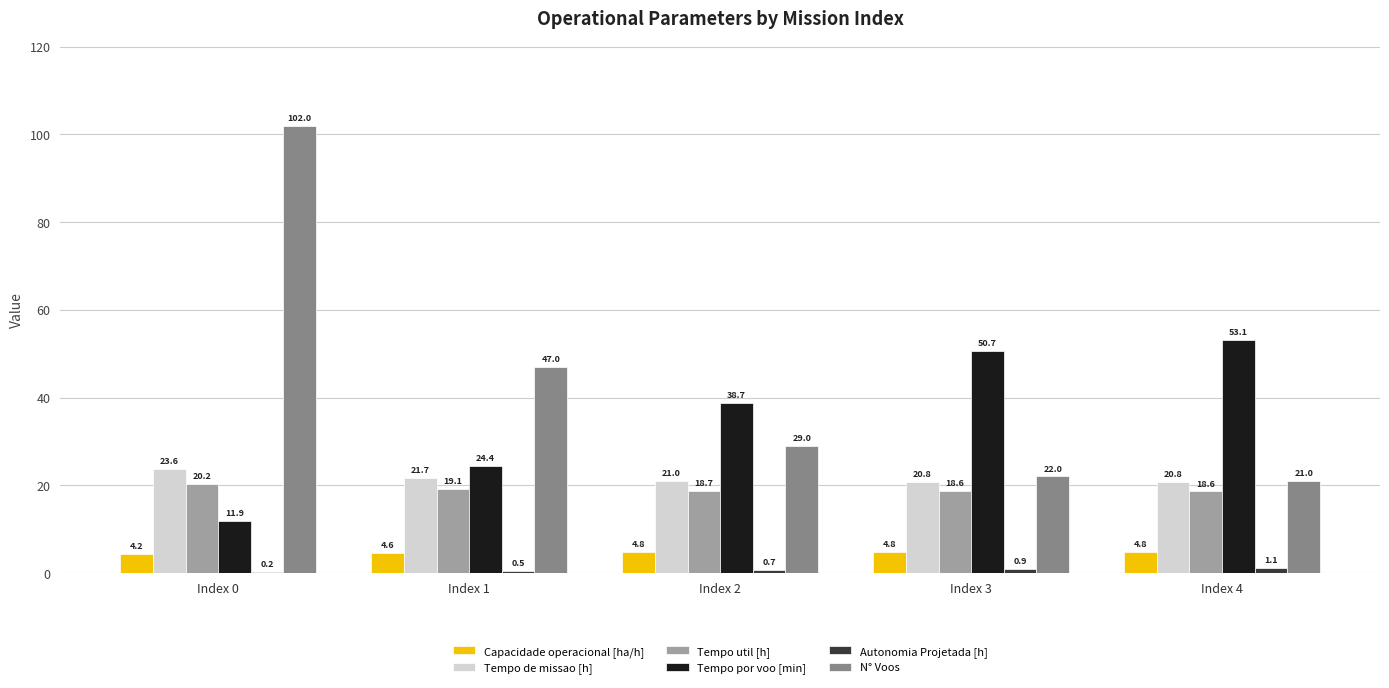

Is it true that Capacidade operacional [ha/h] equals 4.6 at Index 1?

True